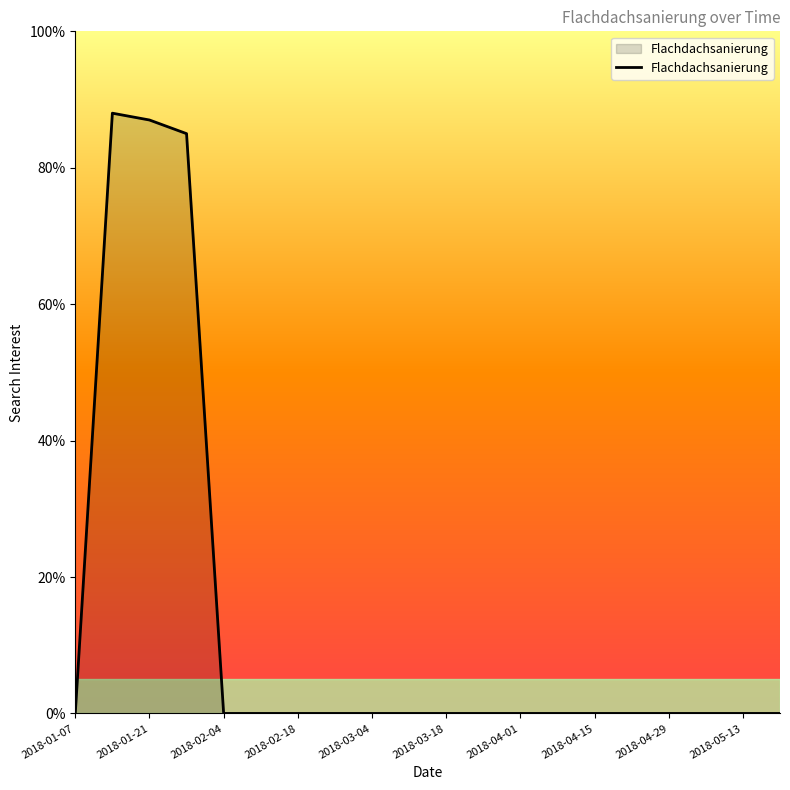

What is the maximum value shown in the chart?

88